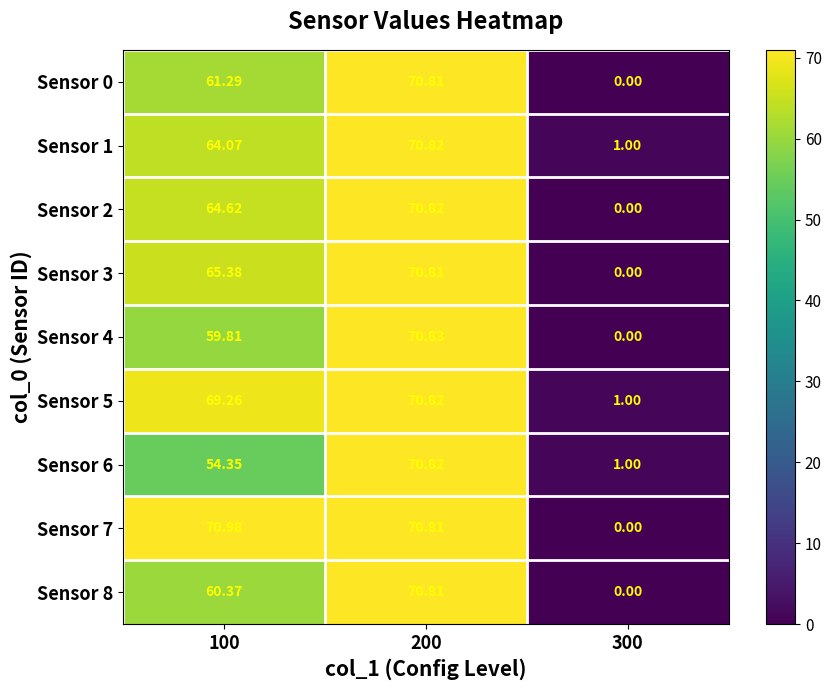

Is the value of Sensor 1 at 200 greater than the value of Sensor 5 at 300?

Yes